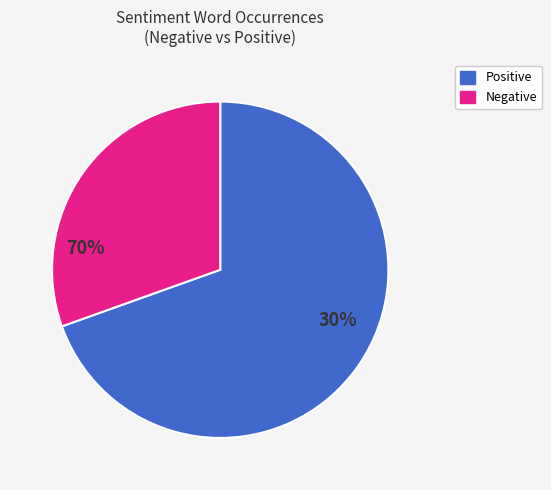

Does any single category account for the majority?

Yes